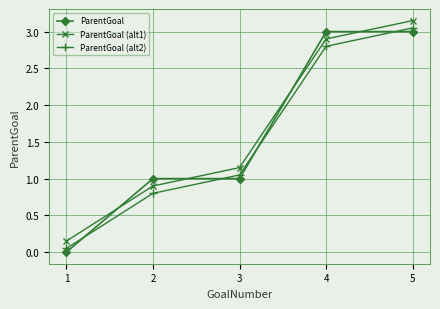

What is the sum of the ParentGoal values at 3 and 5?

4.0